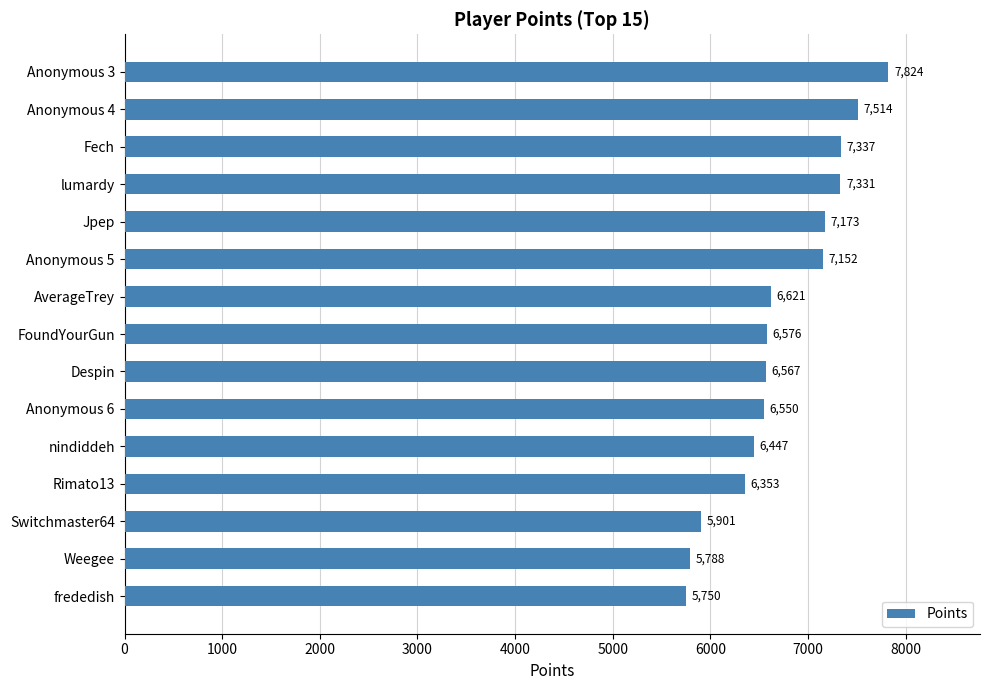

True or false: the data shows 8694 at Despin.

False